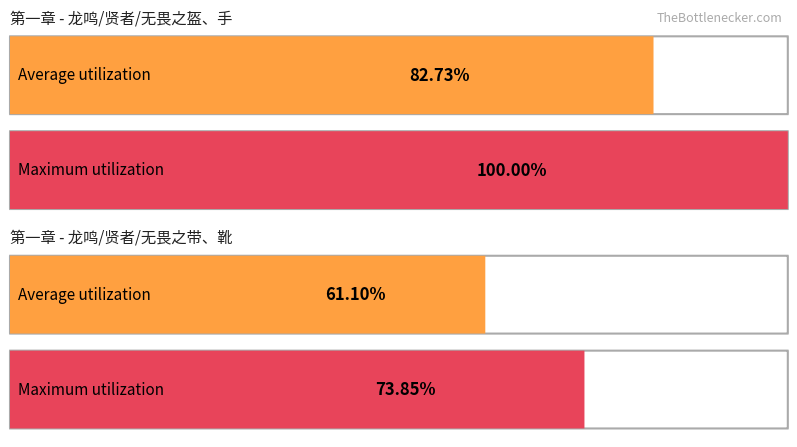

The 生命 series shows 112 at 无畏之盔. True or false?

False